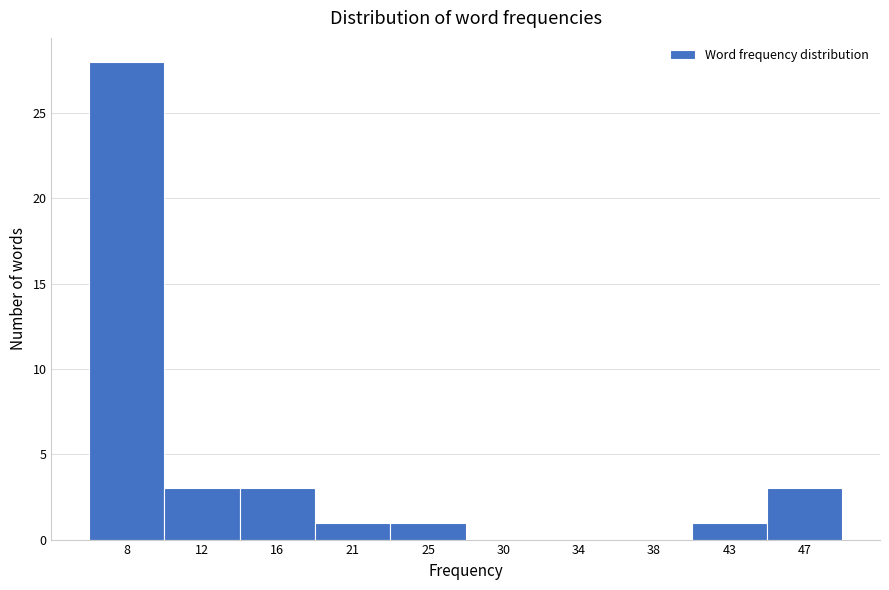

Reading left to right, what are all the values shown in this chart?

8=28	12=3	16=3	21=1	25=1	30=0	34=0	38=0	43=1	47=3